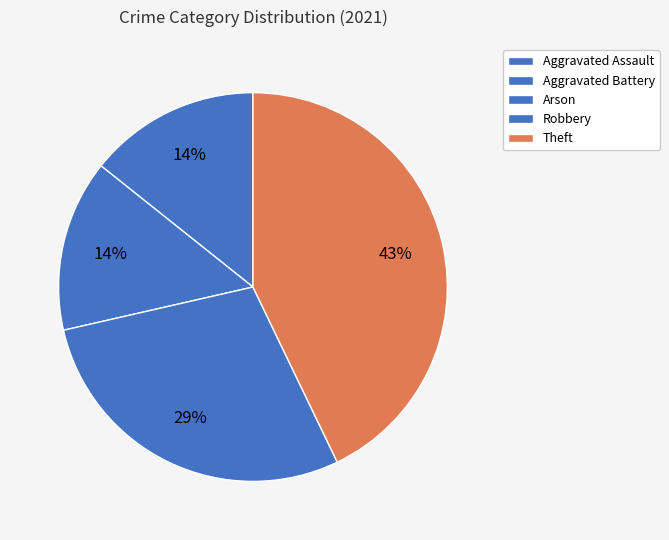

Is there any slice that represents more than half of the pie?

No